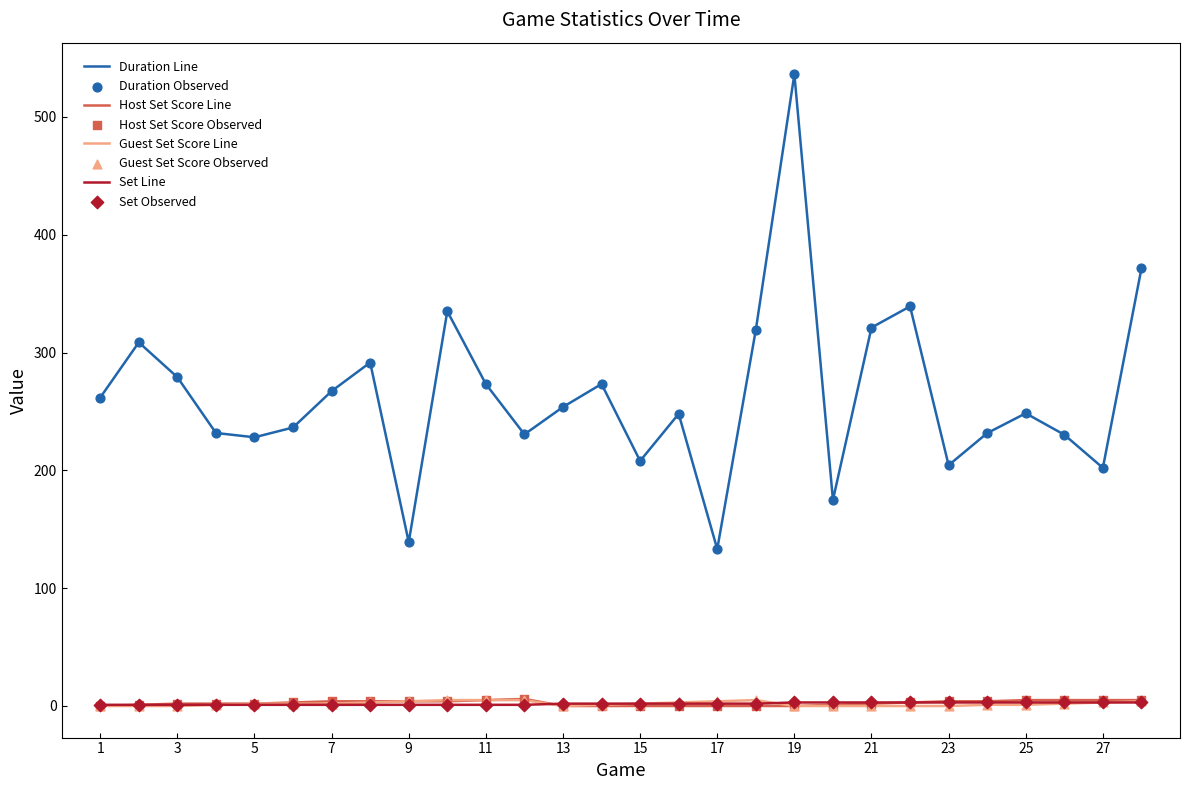

What is the maximum value shown in the chart?

536.2